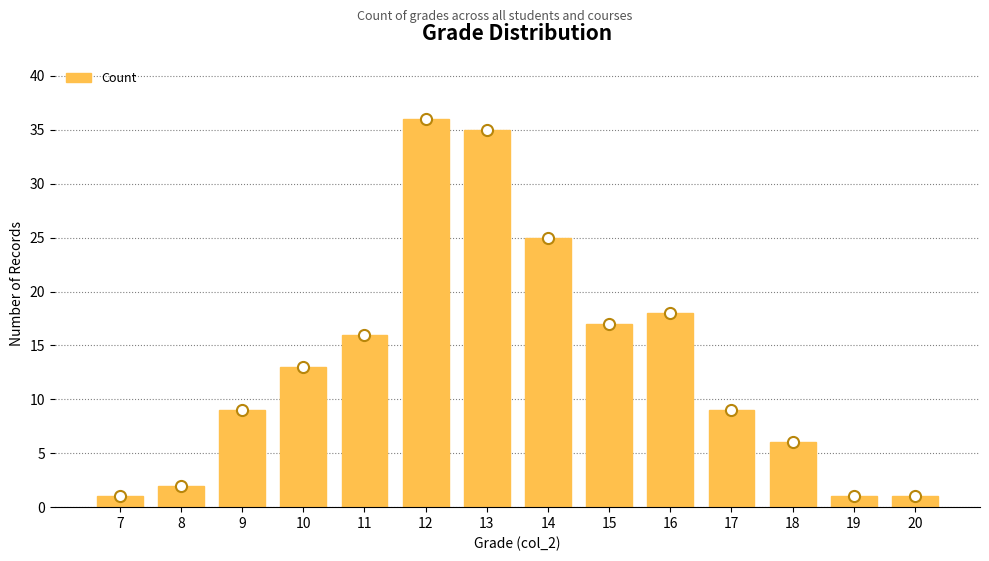

What is the change in value from 14 to 18?

-19